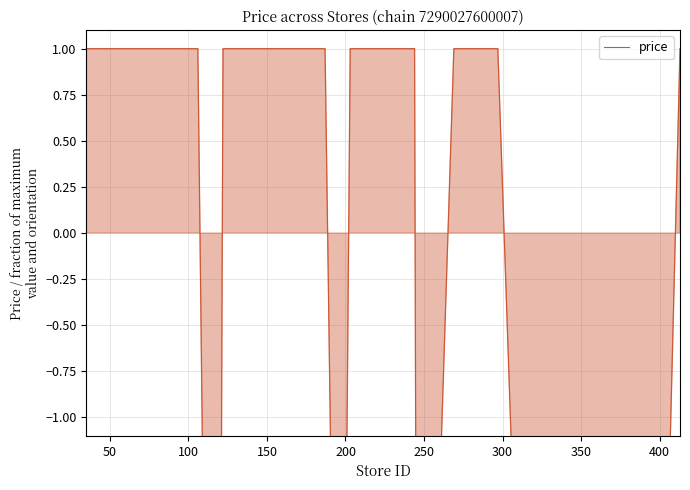

Is it true that the value at 12 is 1.5?

False